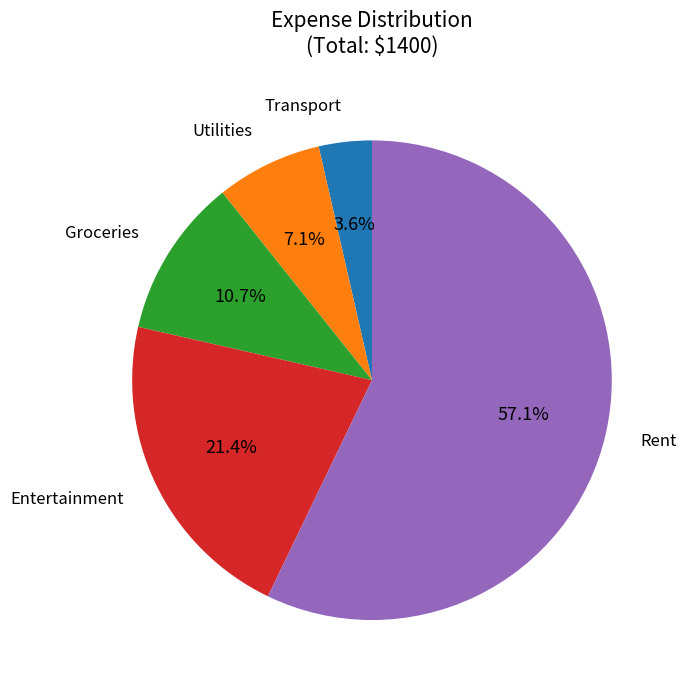

Does any single category account for the majority?

Yes